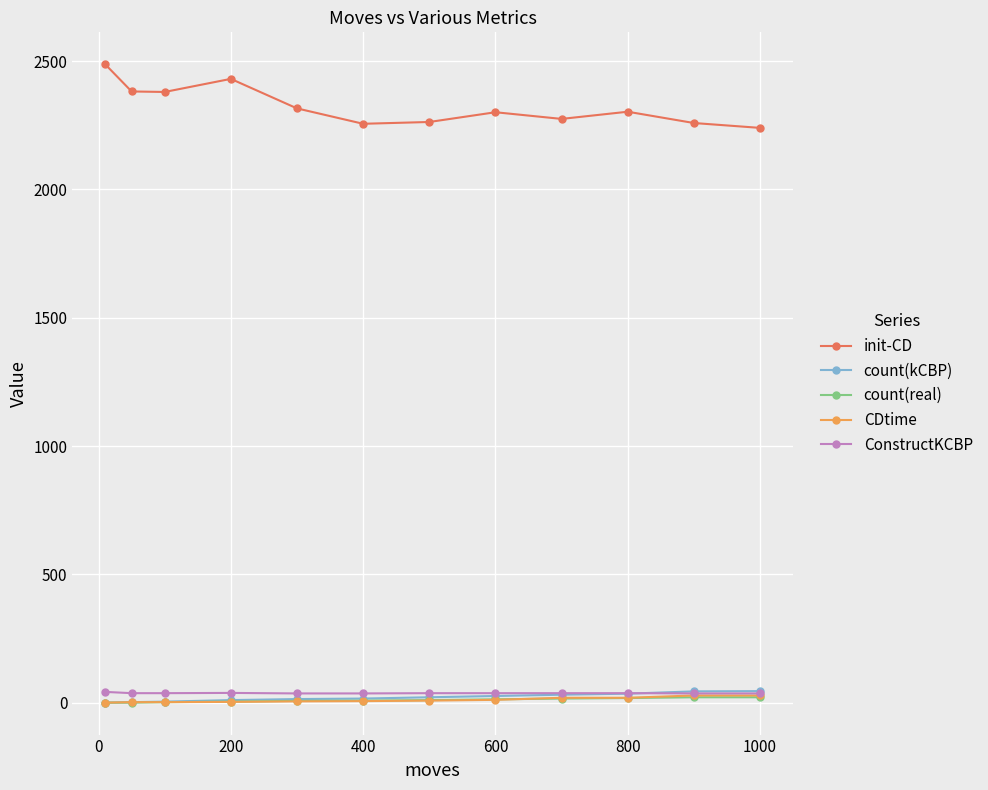

Which series has the largest total across all categories?

init-CD